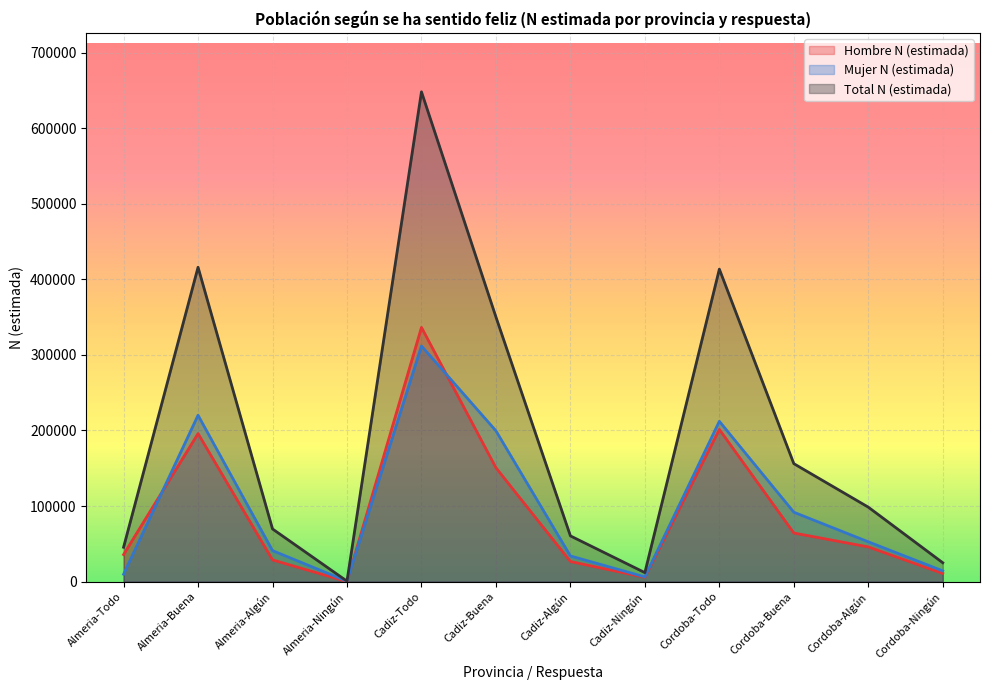

True or false: Mujer N (estimada) has a value of 9709 at Almeria-Todo.

True